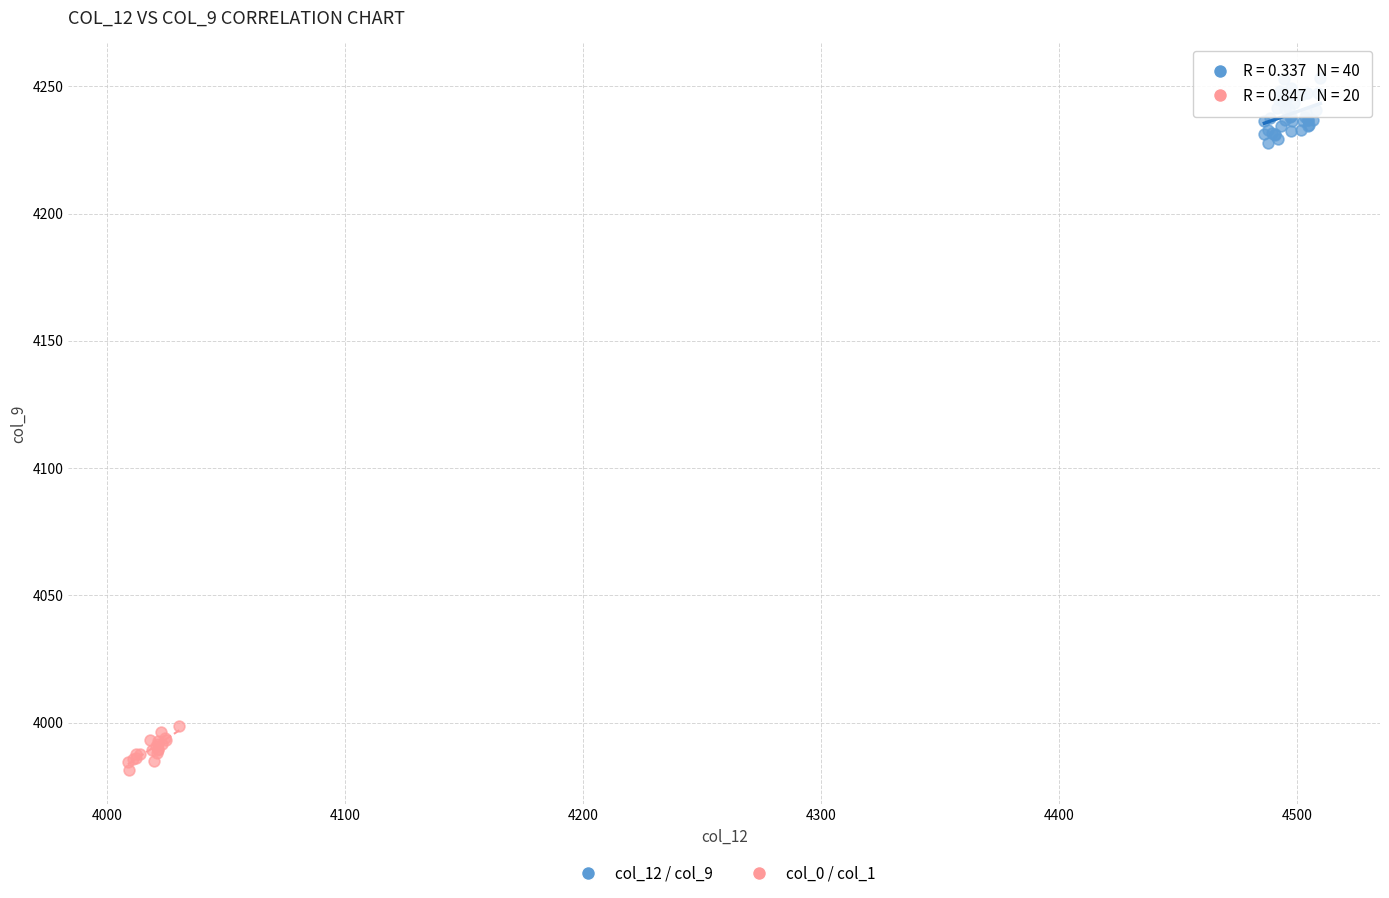

Which series contains the highest Y value?

col_12 / col_9